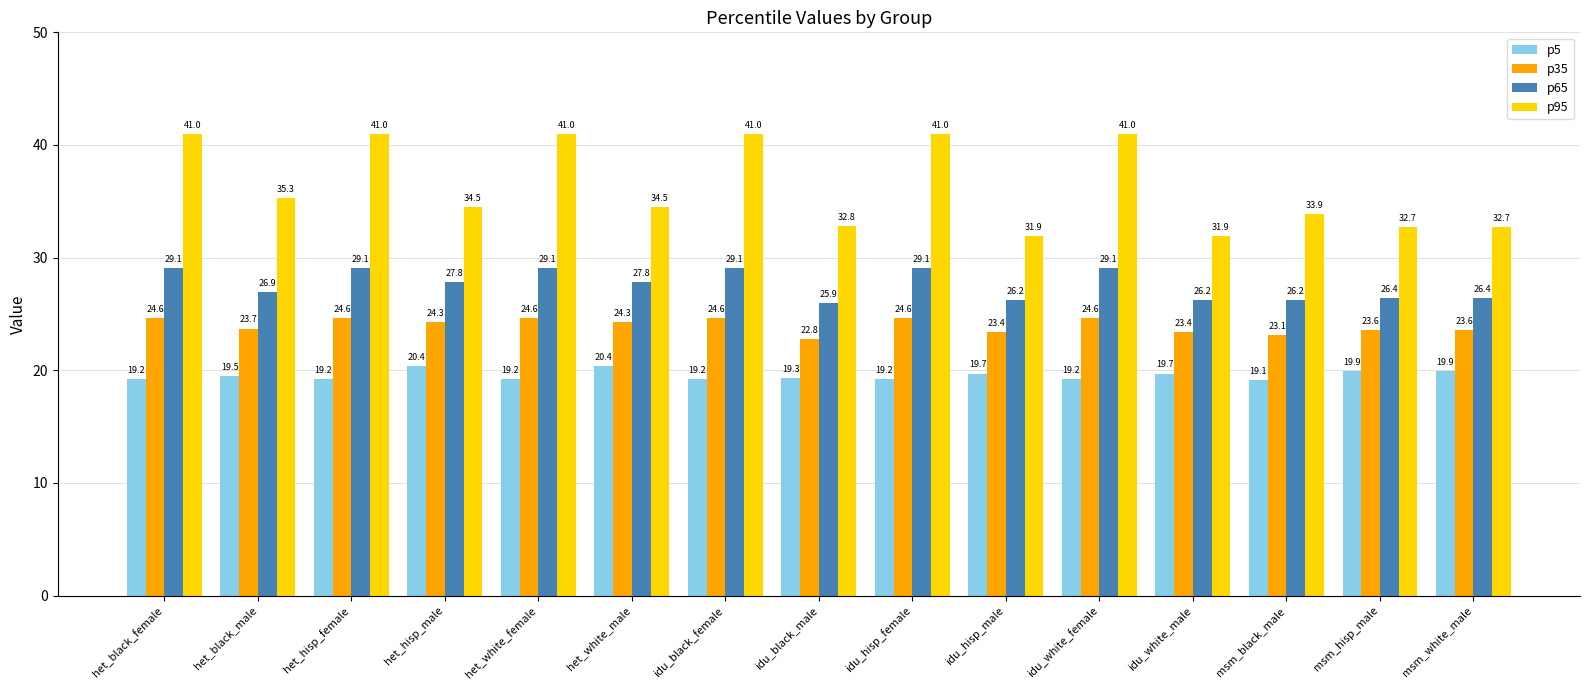

List the series in order of their overall mean, lowest first.

p5, p35, p65, p95